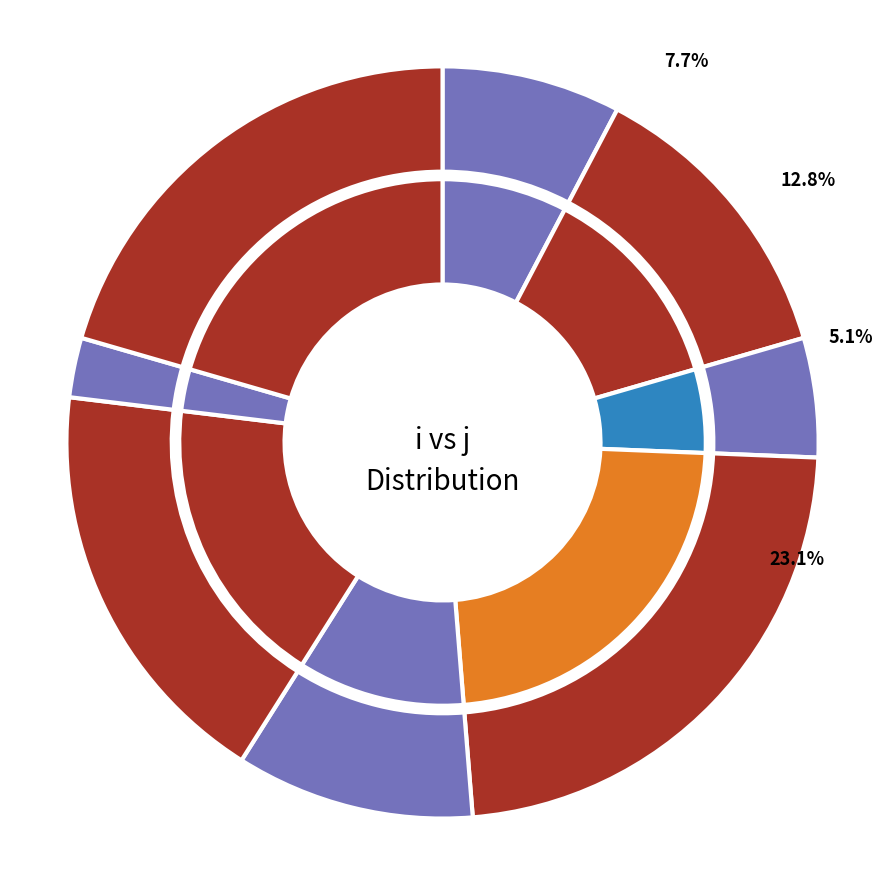

The 5 slice represents 21% of the pie. True or false?

False